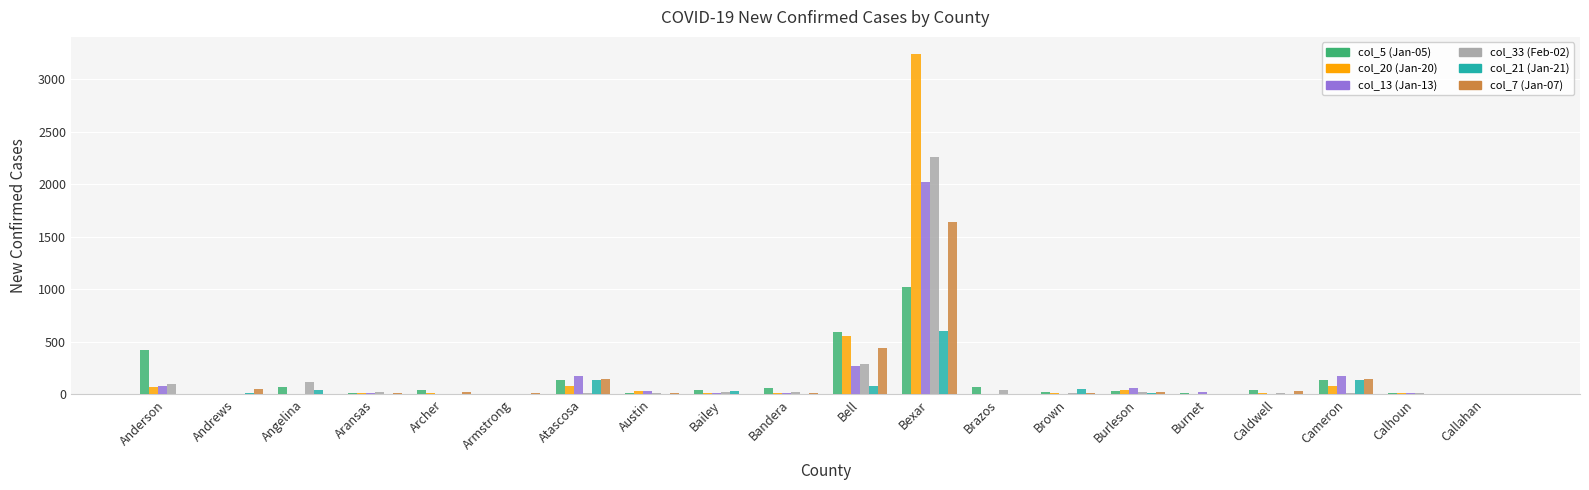

Which label corresponds to the largest value in the chart?

Bexar